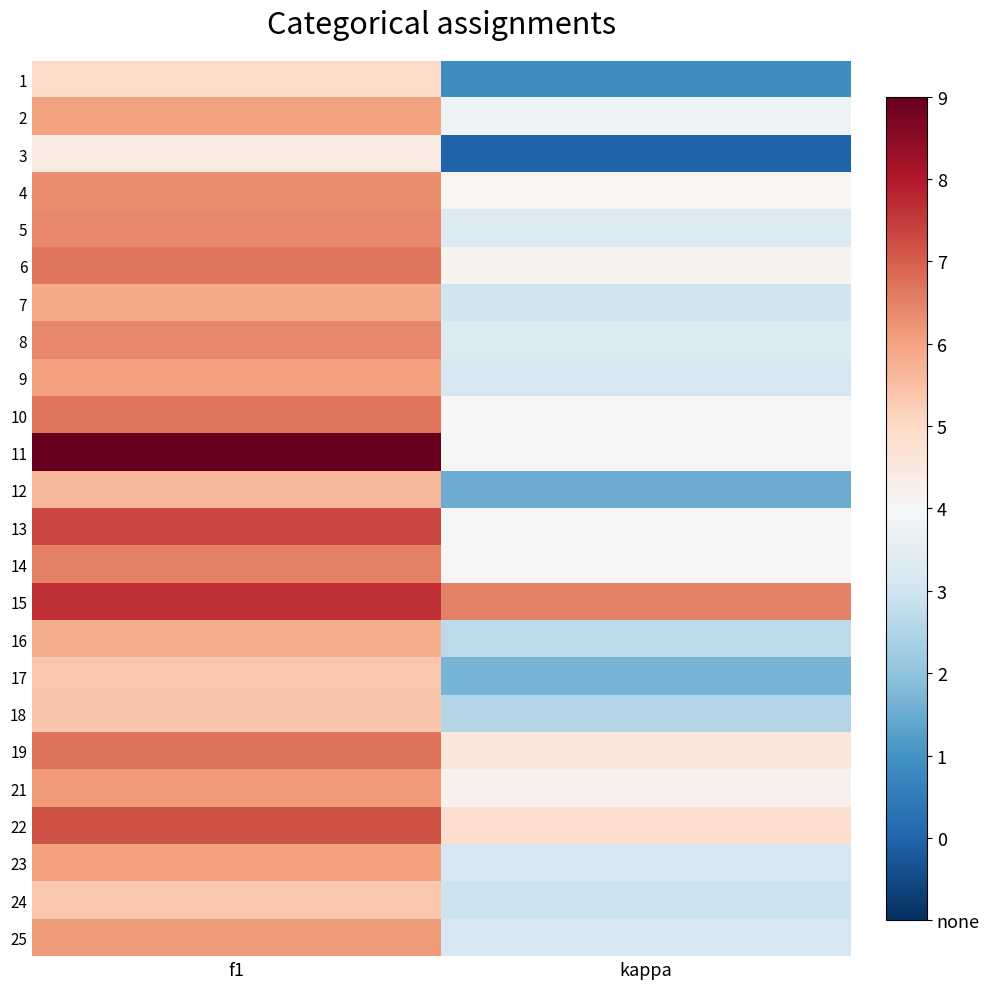

What is the total value across all series at f1?

10.8